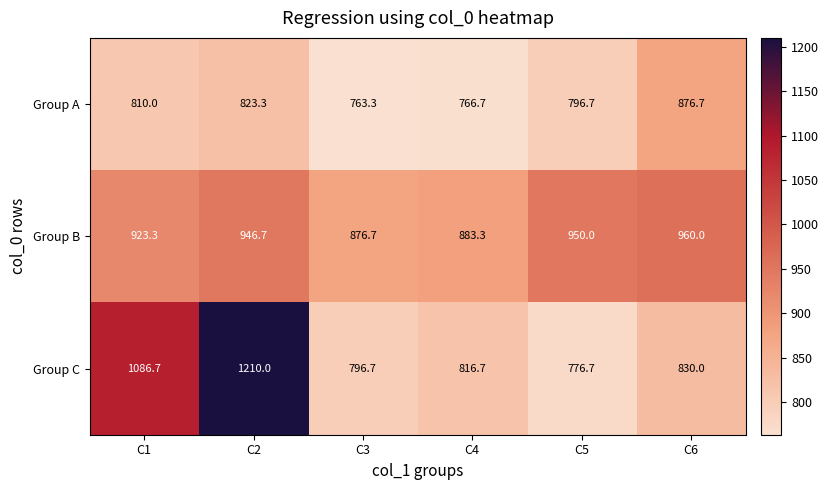

Which series has the widest spread of values?

Group C